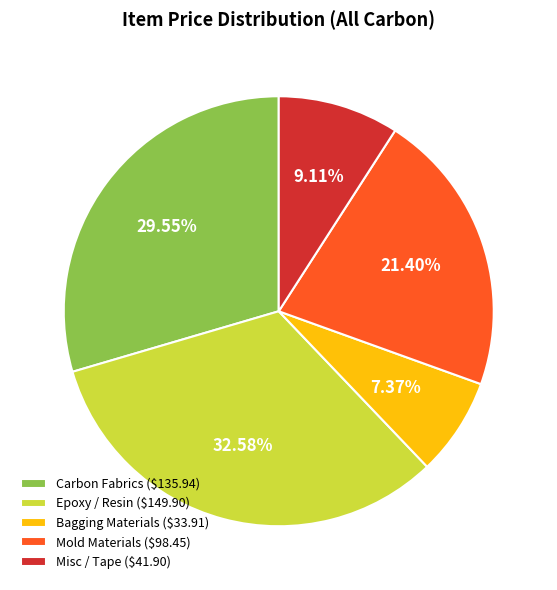

Does Mold Materials ($98.45) represent more than half of the total?

No